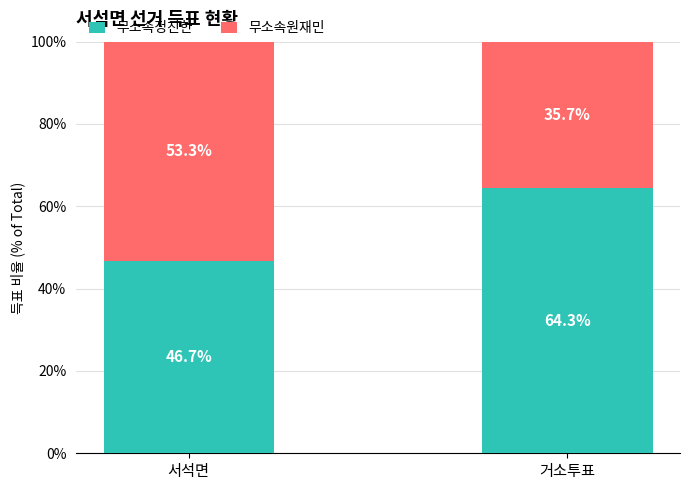

Is it true that 무소속정진한 equals 64.3 at 거소투표?

True